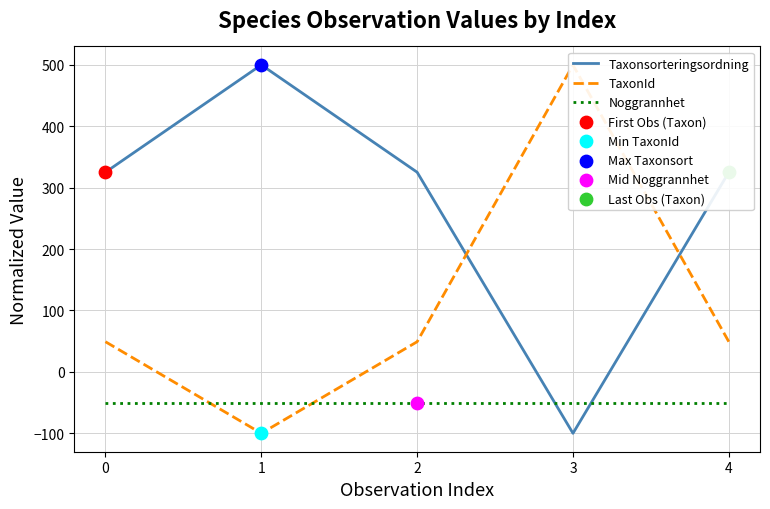

Which series contains the lowest Y value?

Taxonsorteringsordning